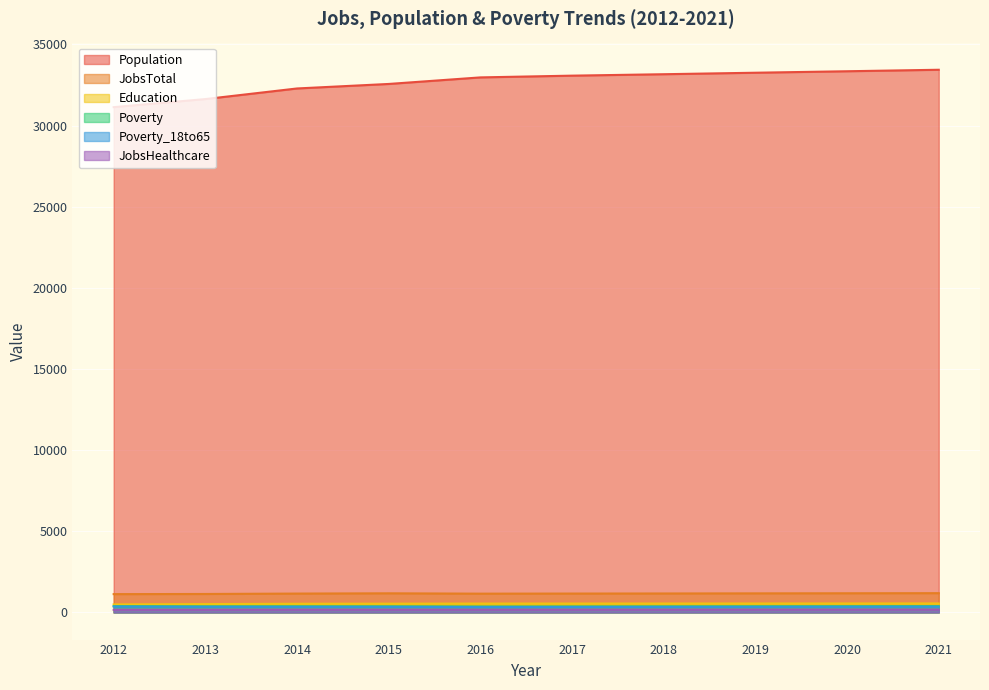

Which series has the largest total across all categories?

Population